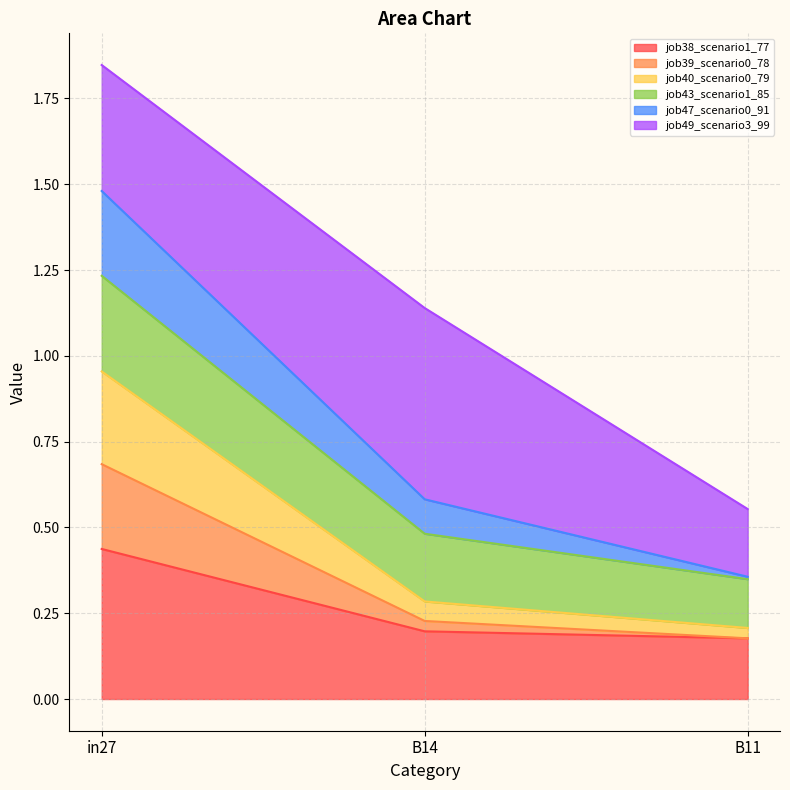

What is the label of the 1st point from the right?

B11